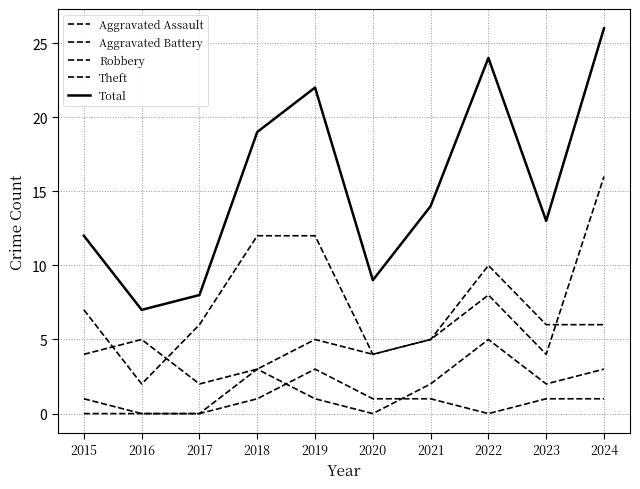

Is the value of Aggravated Assault at 2022 greater than the value of Robbery at 2019?

No